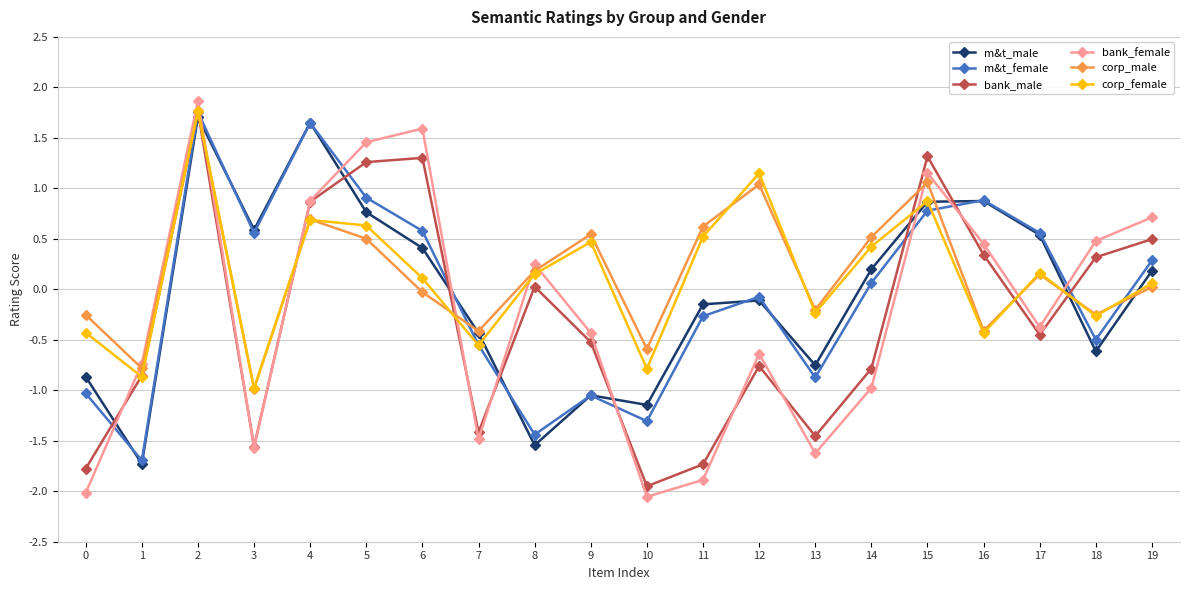

What are all the series names shown in the legend?

m&t_male, m&t_female, bank_male, bank_female, corp_male, corp_female